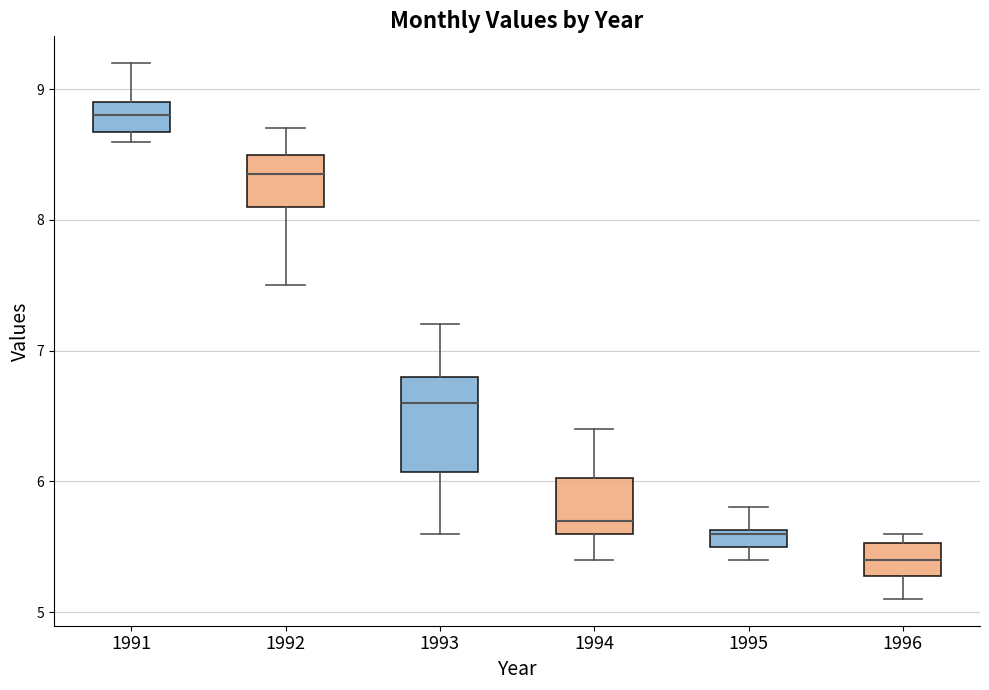

Comparing the boxes themselves (not the whiskers), which one is the tallest?

1993